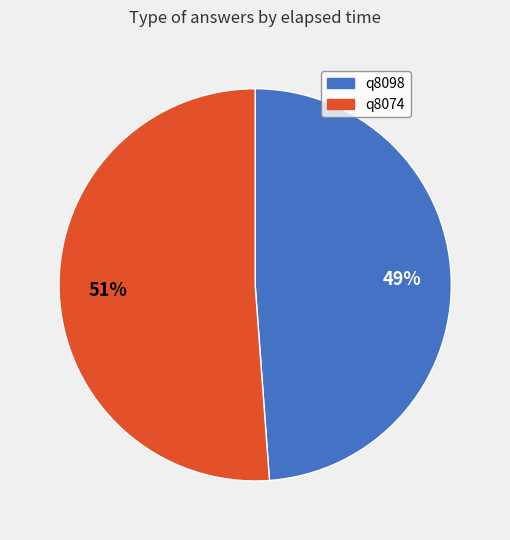

Is q8098 the majority of the pie?

No